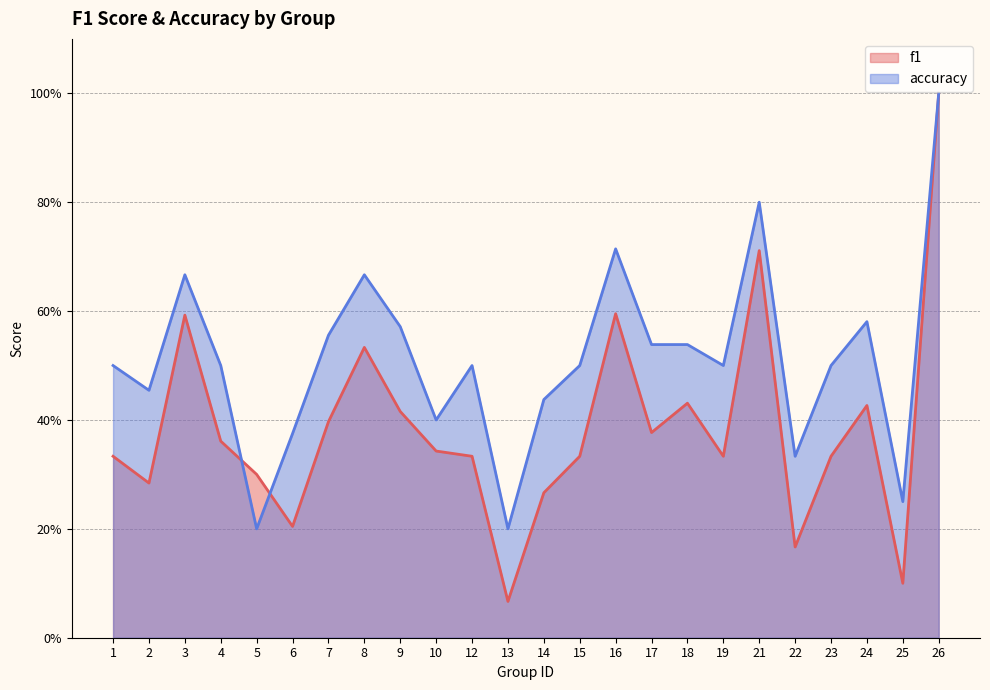

What are all the series names shown in the legend?

f1, accuracy